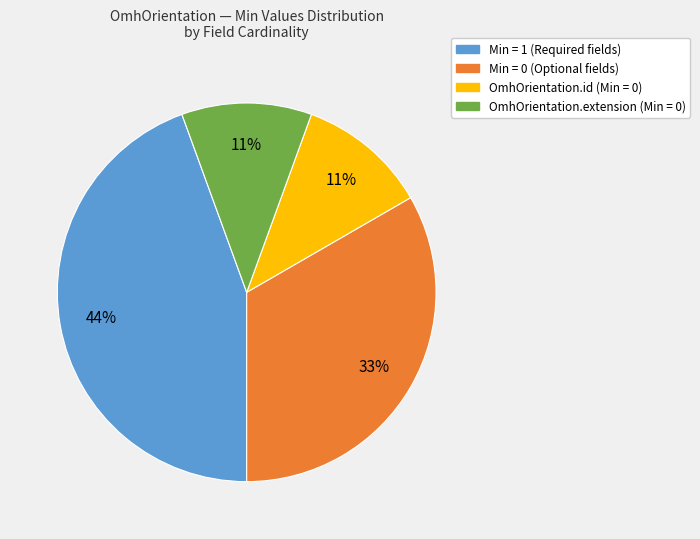

What percentage is the Min = 0 (Optional fields) slice, to the nearest percent?

33%